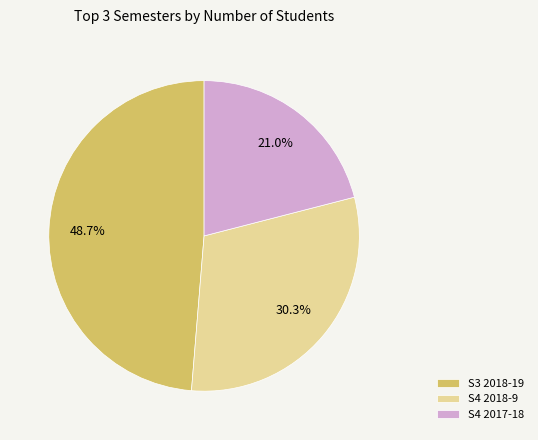

What portion of the pie excludes S4 2018-9?

69.7%